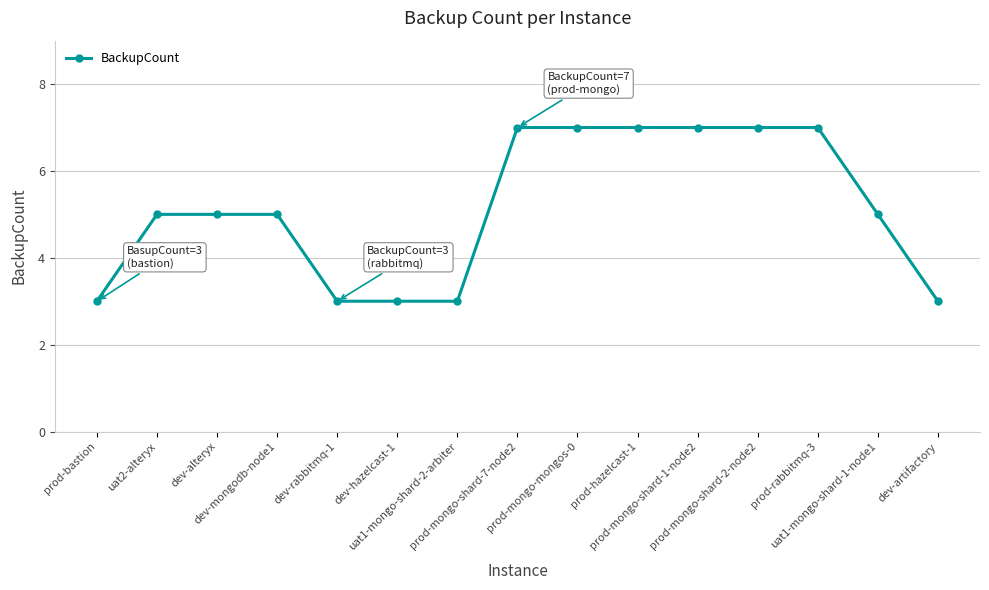

What is the minimum value shown in the chart?

3